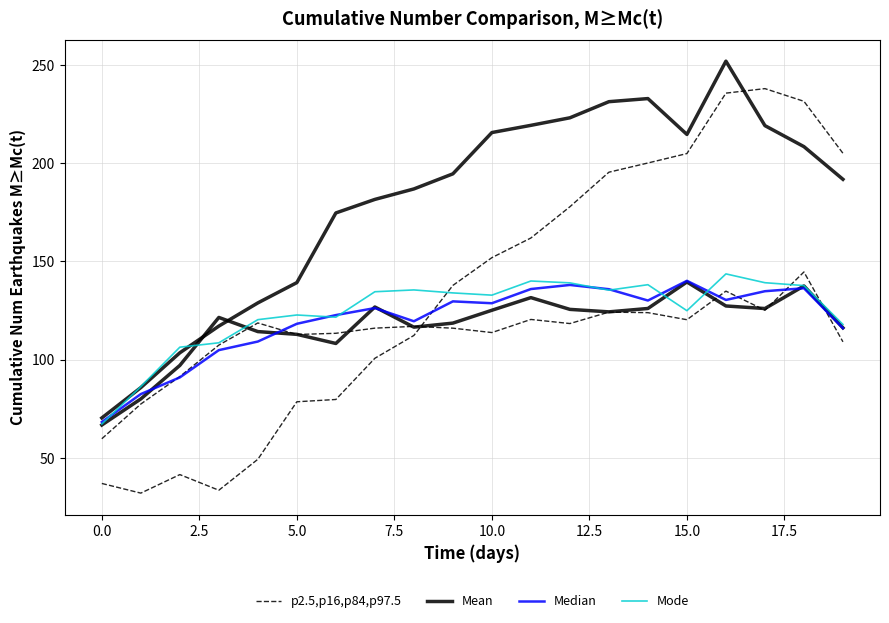

What is the maximum value for Mode?

143.6